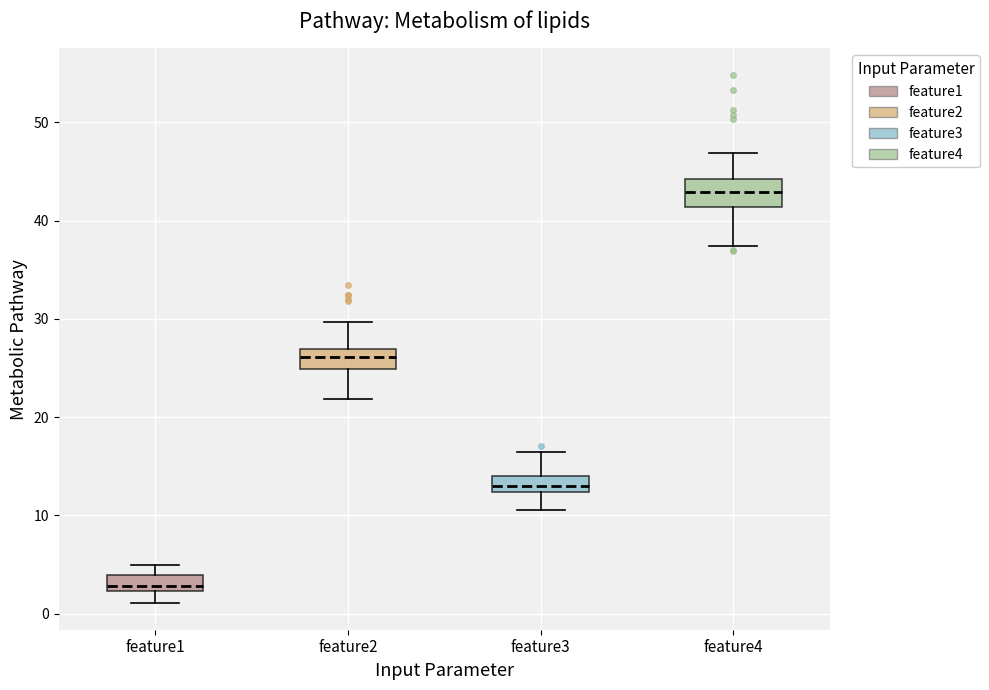

Reading left to right, transcribe this box plot: for each box, give where its median line is, the range the box spans, and where its two whiskers end, as read against the y-axis. The values are not printed on the chart, so give them approximately, as read against the axis.

feature1: median 3, box 2 to 4, whiskers 1 to 5
feature2: median 26, box 25 to 27, whiskers 22 to 30
feature3: median 13, box 12 to 14, whiskers 11 to 16
feature4: median 43, box 41 to 44, whiskers 37 to 47